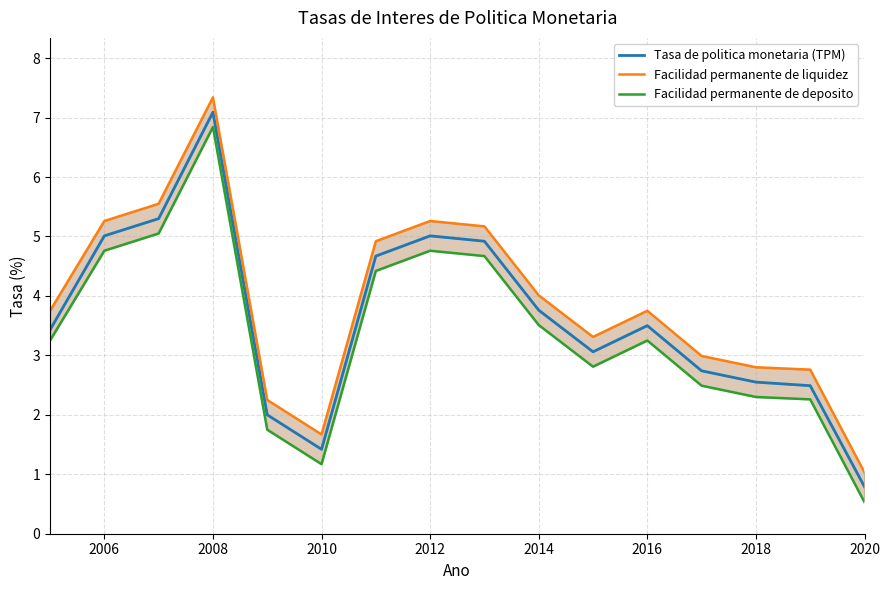

What is the value of the Tasa de politica monetaria (TPM) point at the 6th from the left?

1.4